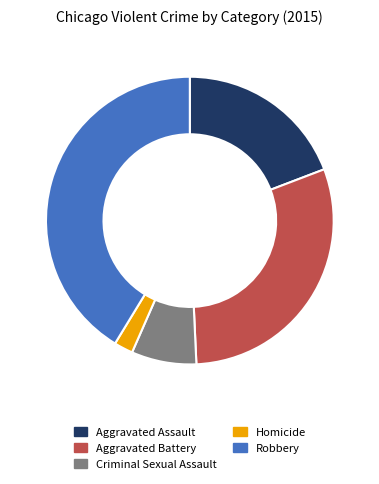

Which has a higher value, Aggravated Assault or Criminal Sexual Assault?

Aggravated Assault